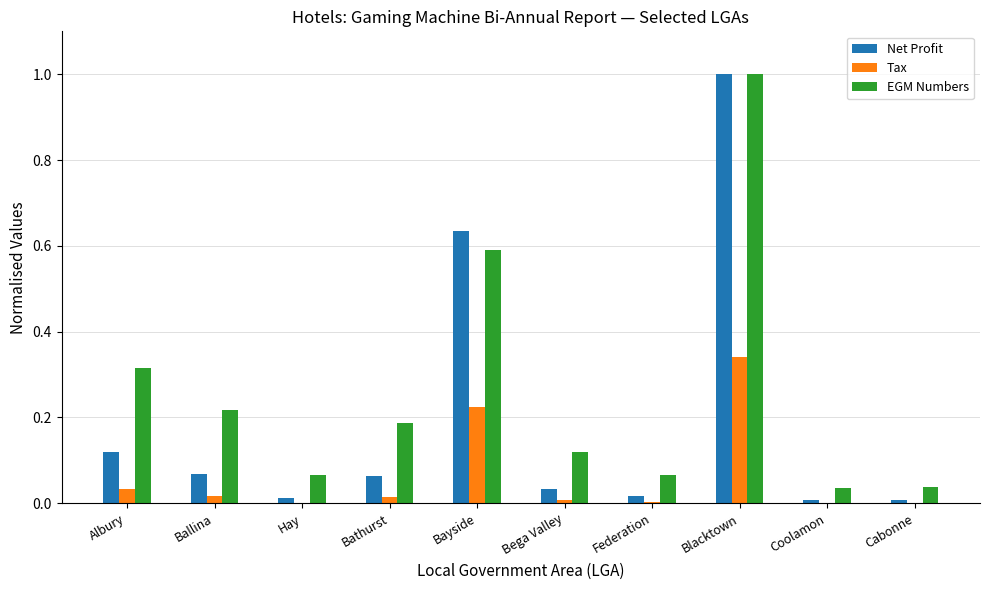

Which label corresponds to the largest value in the chart?

Blacktown